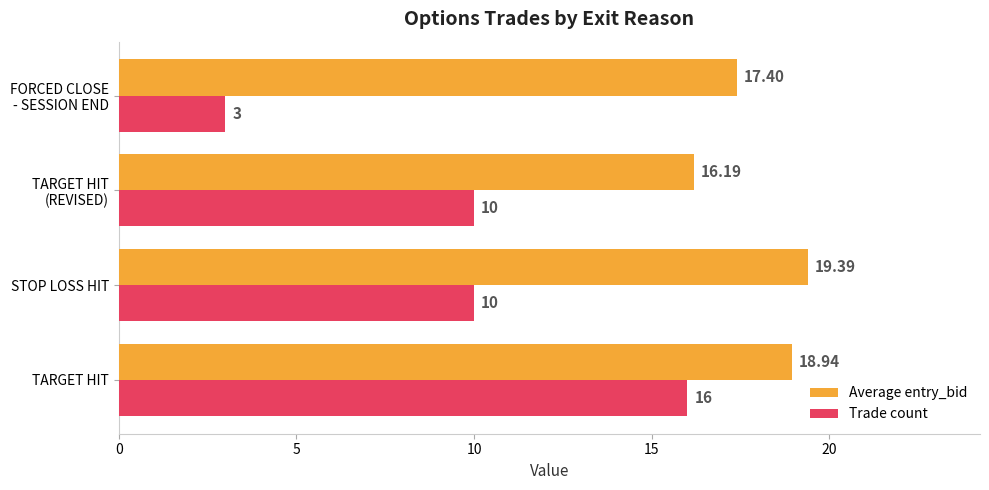

What is the average value of the Trade count series?

9.8